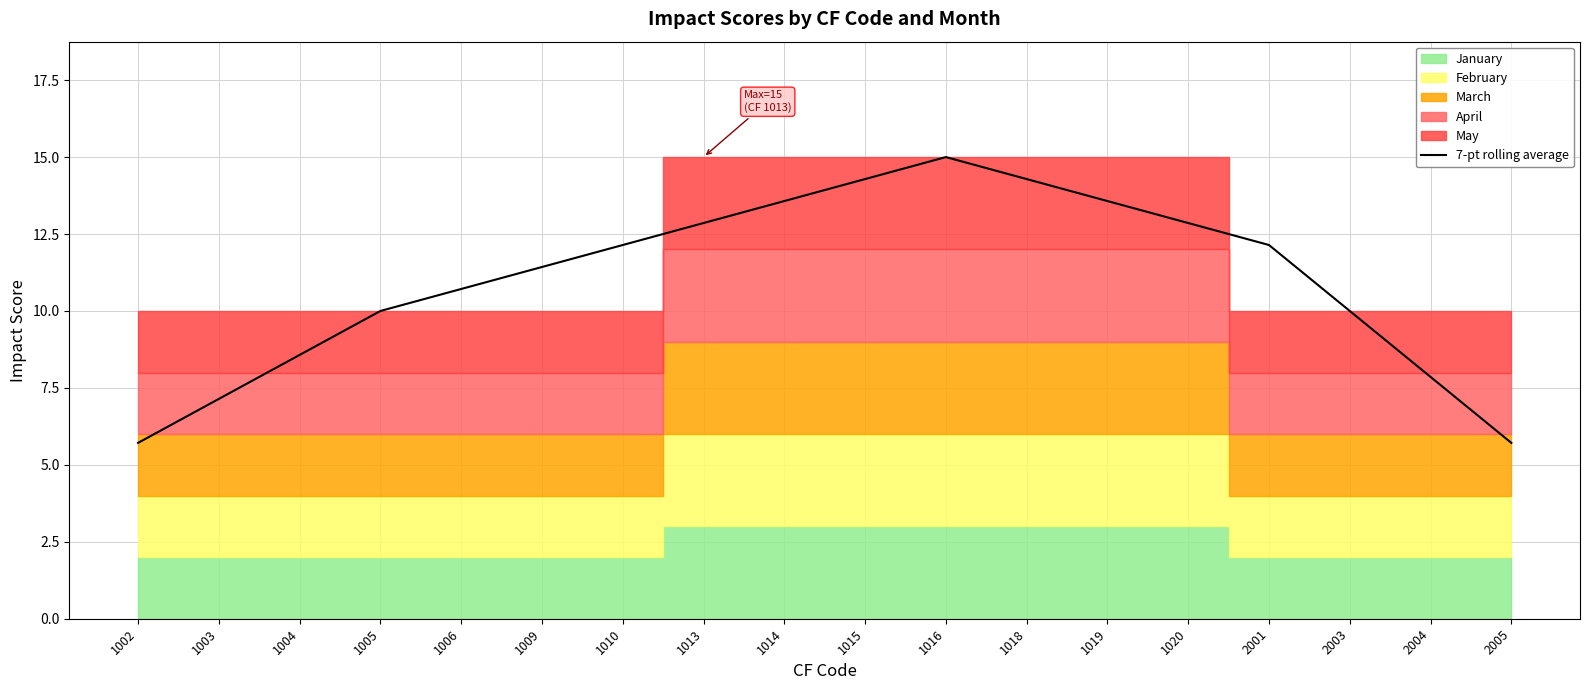

What is the value of the 1st point from the left?

5.7